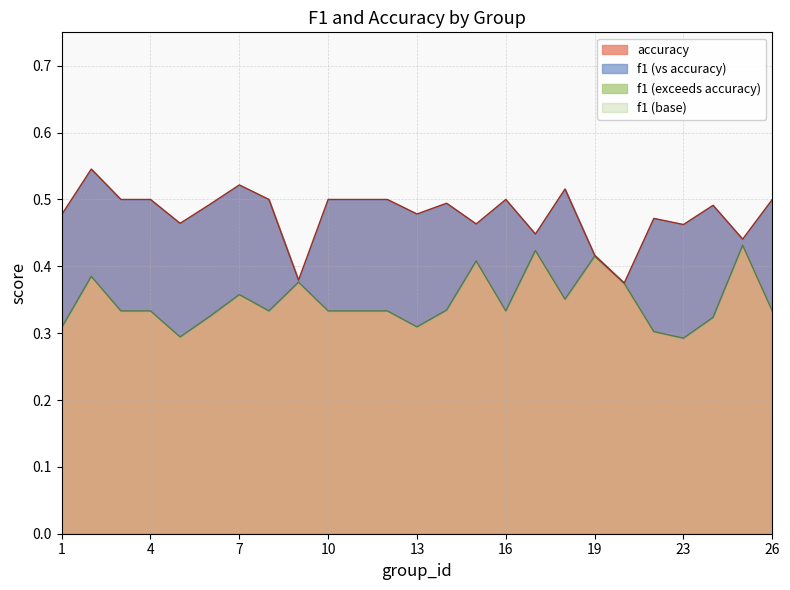

What is the difference between the second highest and second lowest values in the accuracy series?

0.1